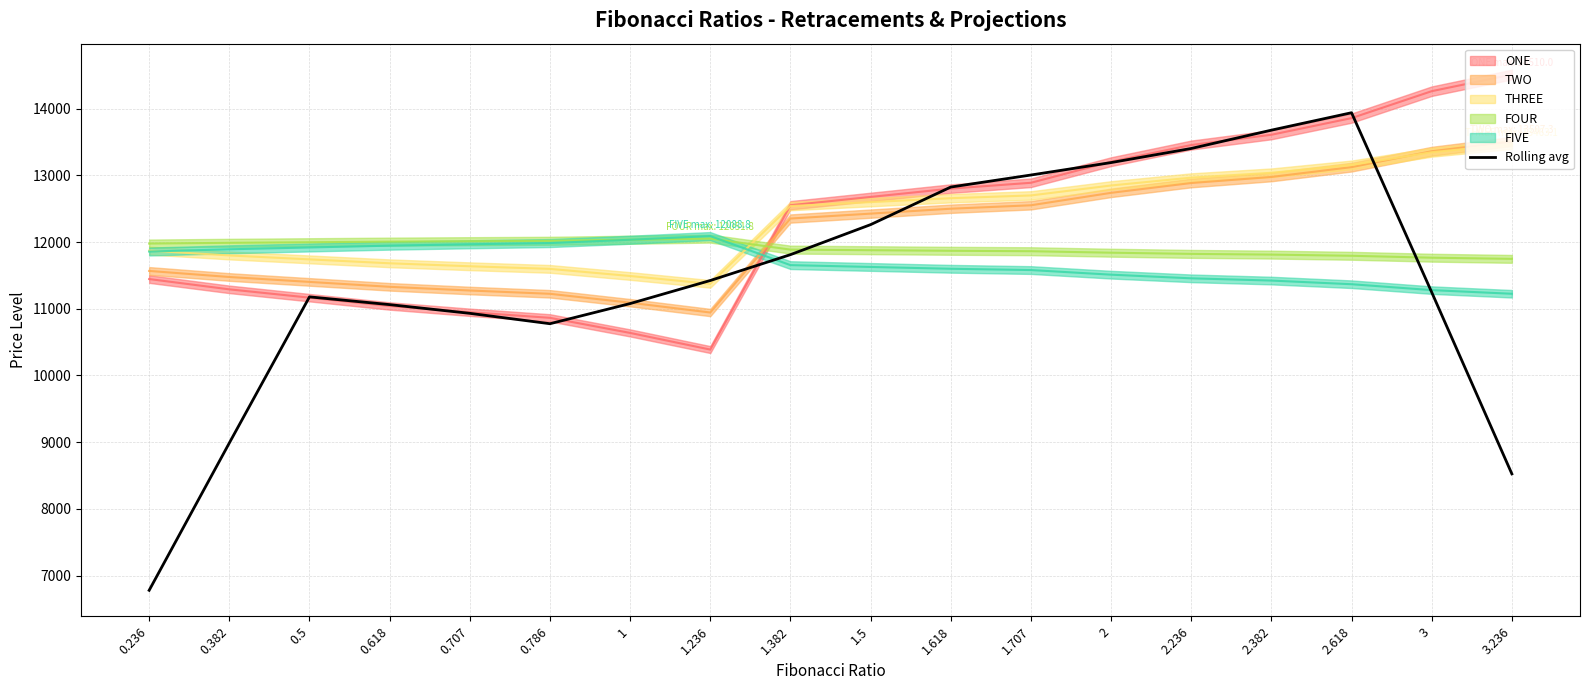

Rank the categories by value from lowest to highest.

0.236, 3.236, 0.382, 0.786, 0.707, 0.618, 1, 0.5, 3, 1.236, 1.382, 1.5, 1.618, 1.707, 2, 2.236, 2.382, 2.618